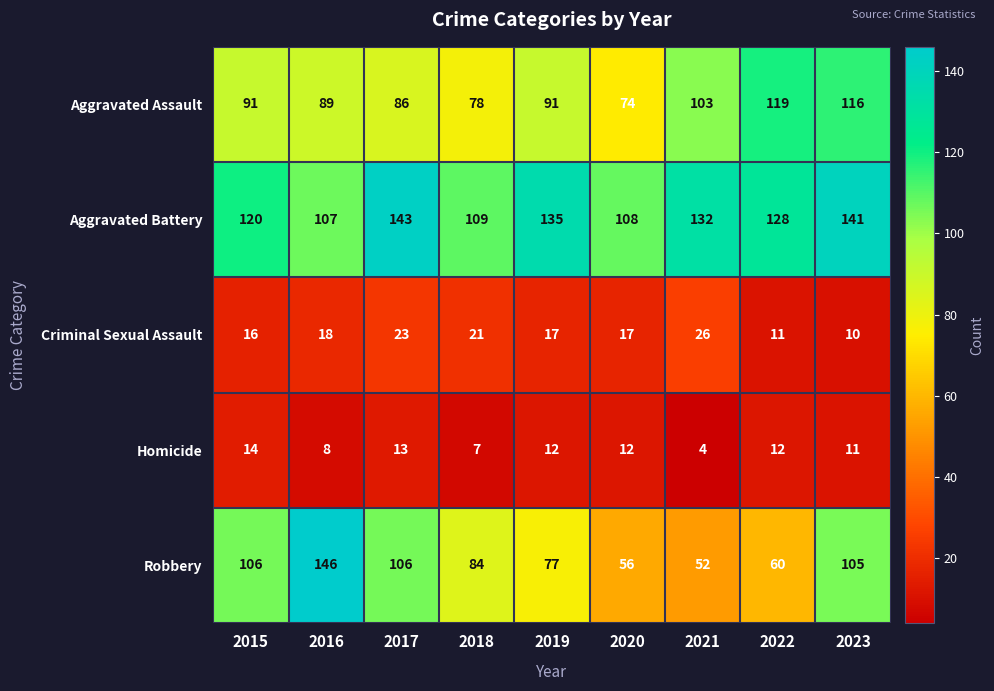

At which label does Robbery reach its peak?

2016